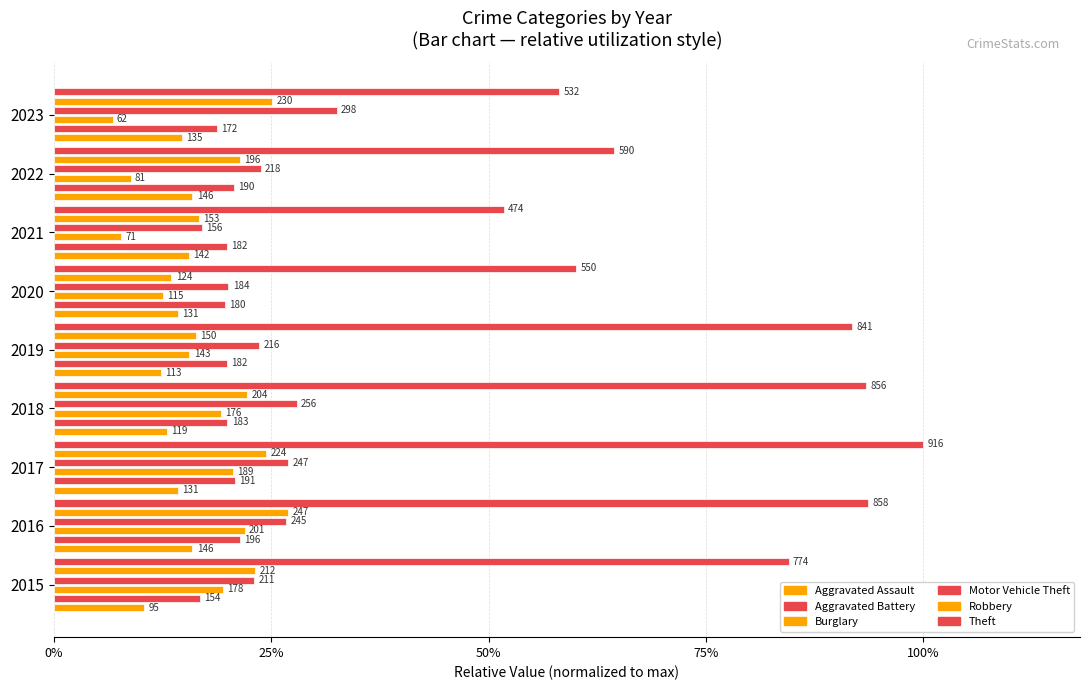

What is the lowest value of the Theft series?

0.5